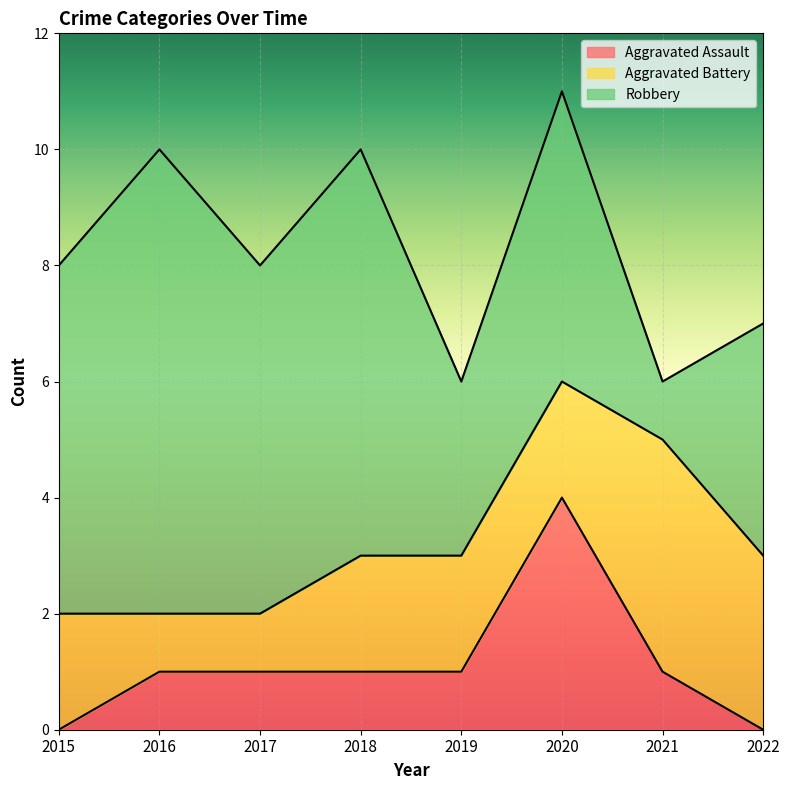

In Aggravated Assault, how many points are higher than both neighbors (excluding endpoints)?

1